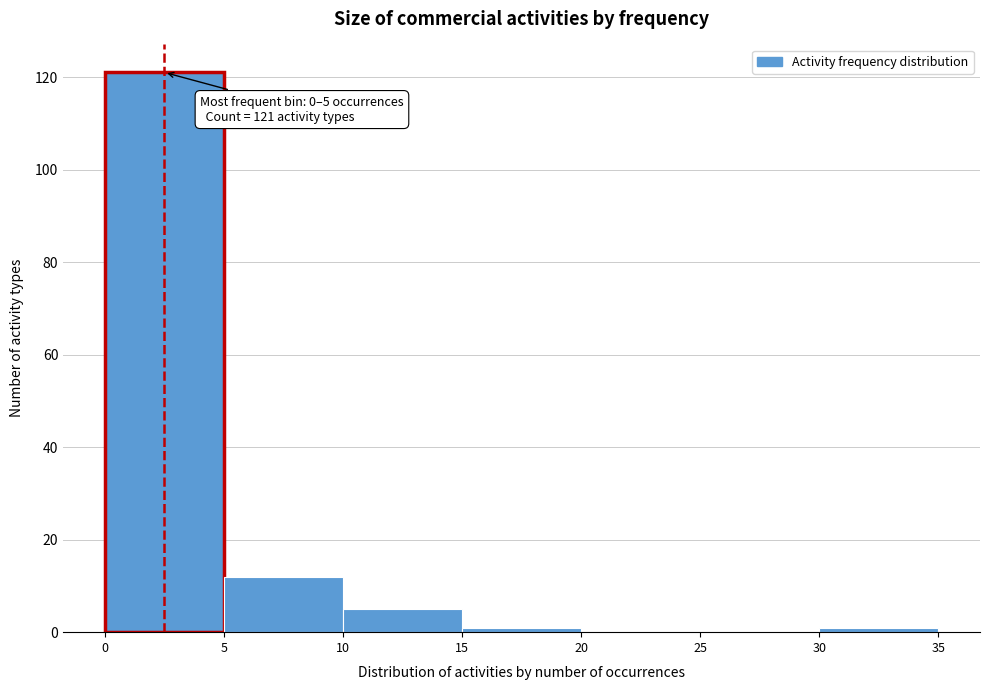

Which range on the x-axis has the tallest bar?

0 to 5